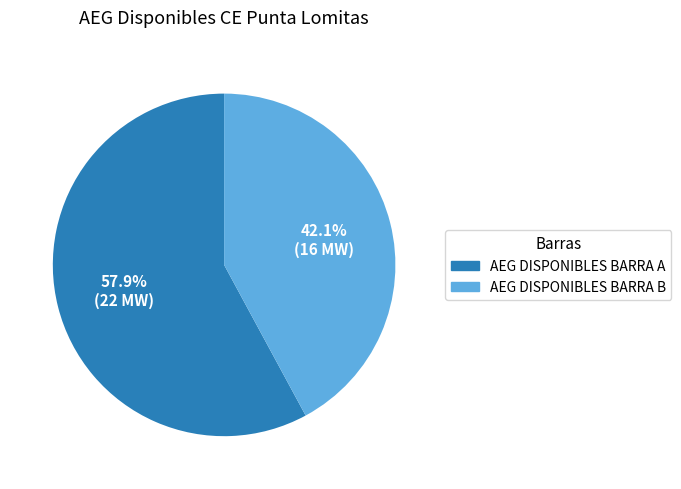

How many segments does this pie chart have?

2